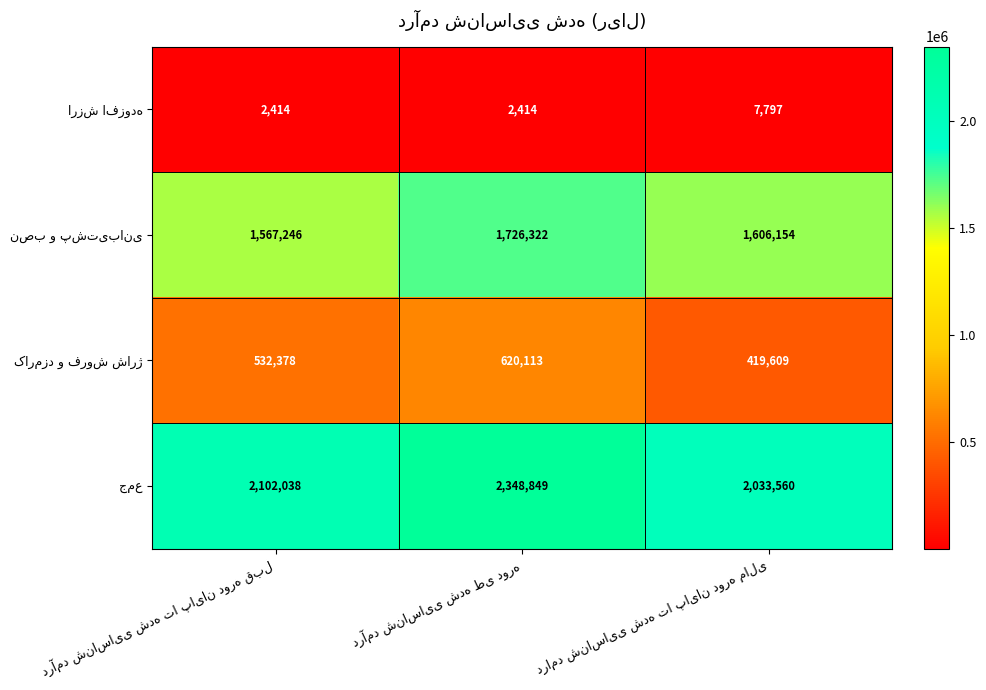

At how many categories does at least one series exceed 542157?

3